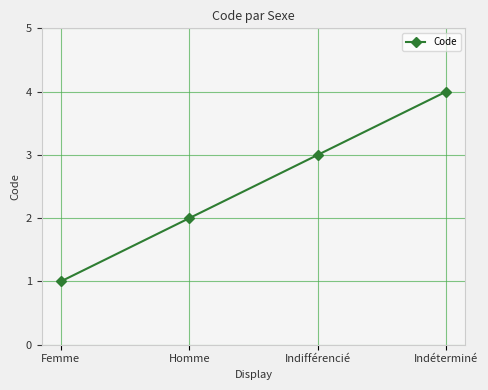

True or false: the data has more than 1 interior local peaks.

False